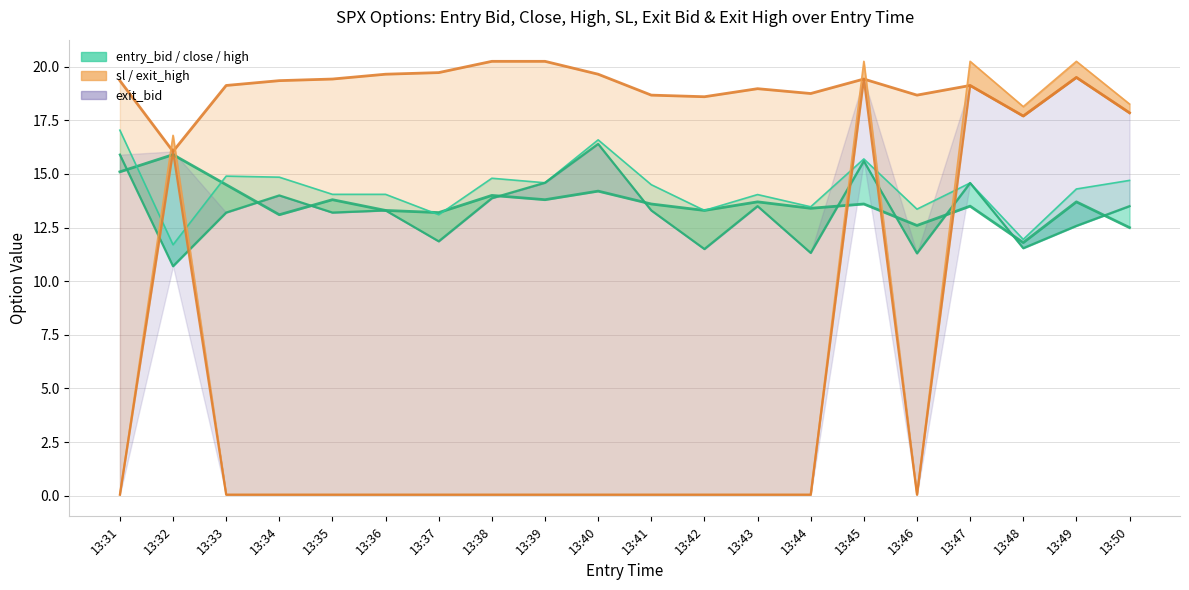

True or false: sl and exit_bid cross at least once.

False